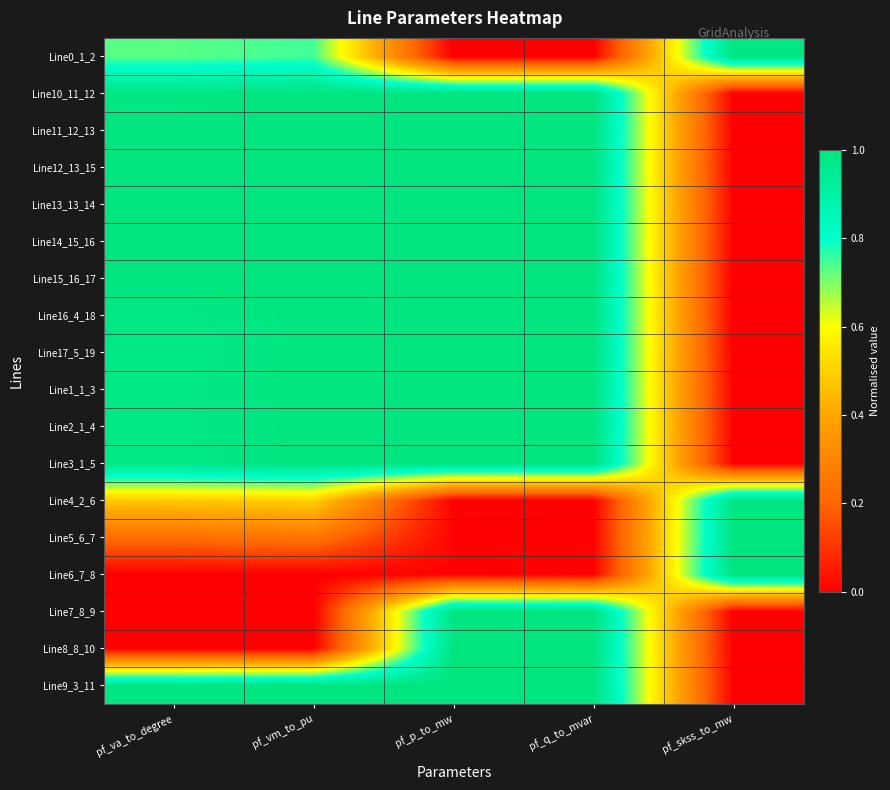

At pf_vm_to_pu, list the series in order from largest to smallest.

Line13_13_14, Line15_16_17, Line14_15_16, Line12_13_15, Line11_12_13, Line10_11_12, Line9_3_11, Line16_4_18, Line2_1_4, Line1_1_3, Line17_5_19, Line3_1_5, Line0_1_2, Line4_2_6, Line5_6_7, Line7_8_9, Line8_8_10, Line6_7_8